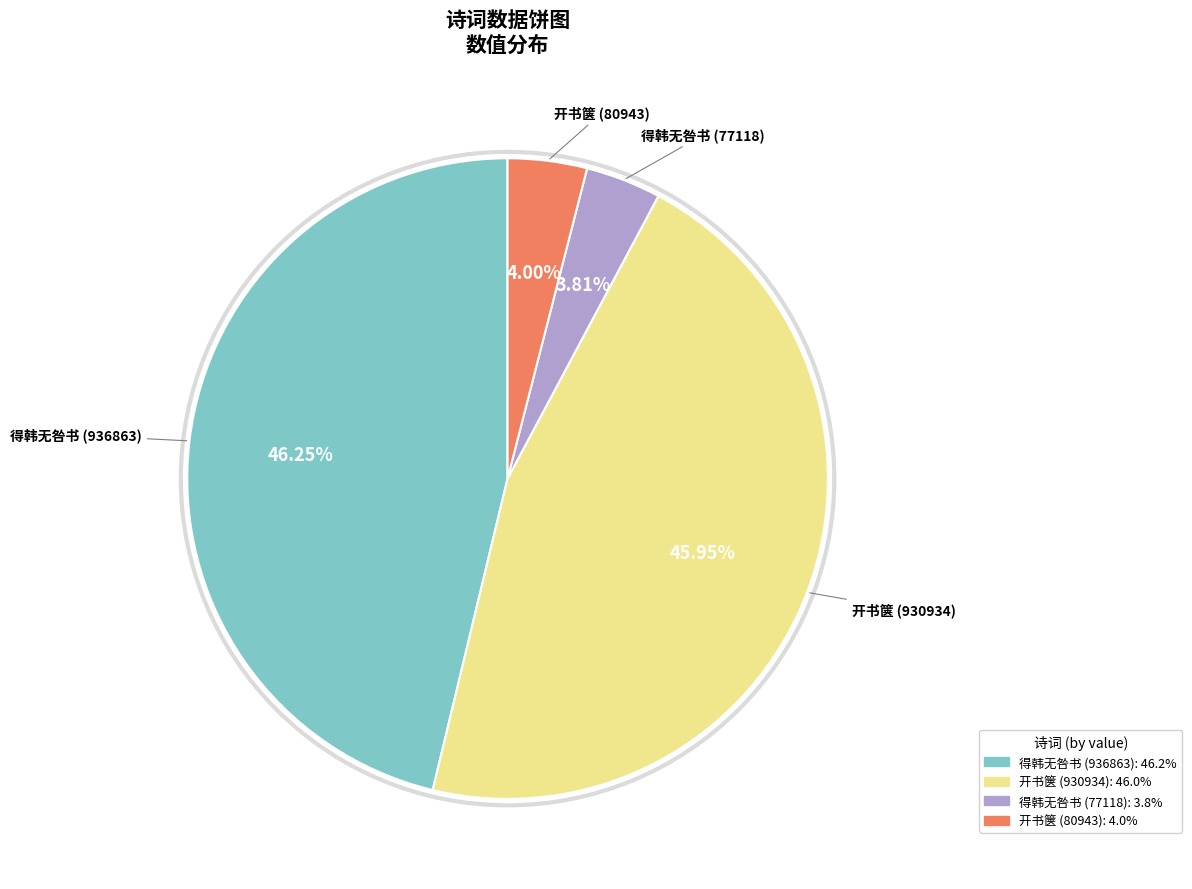

To the nearest percent, what is the average slice percentage?

25%